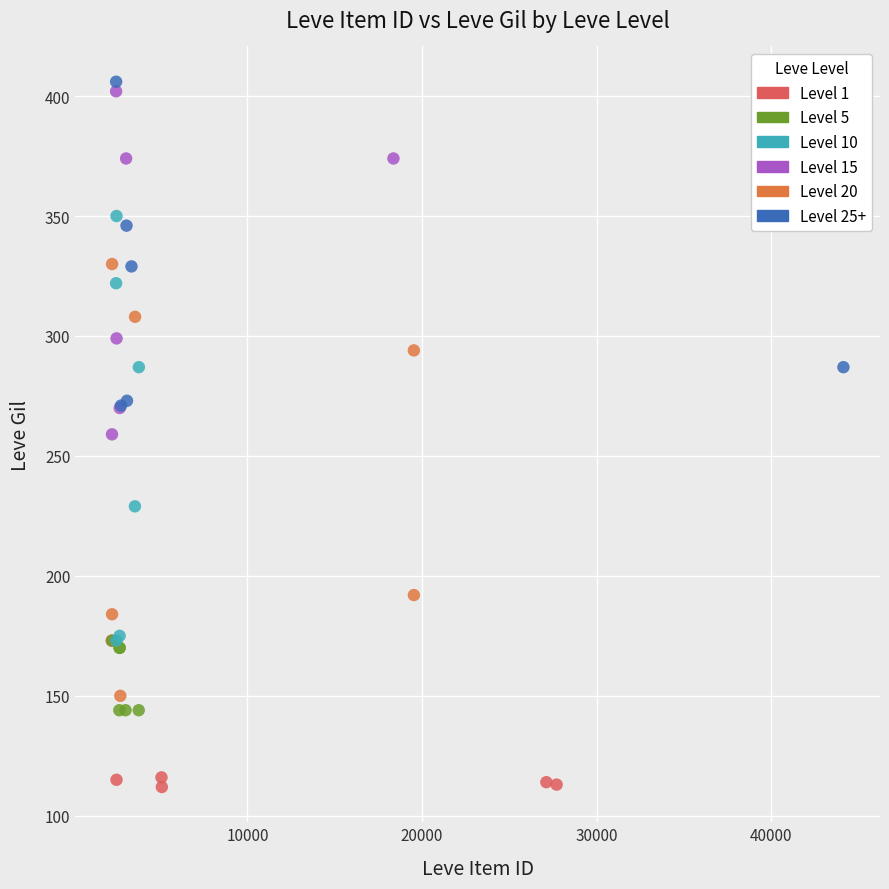

Which series reaches the minimum Y coordinate?

Level 1